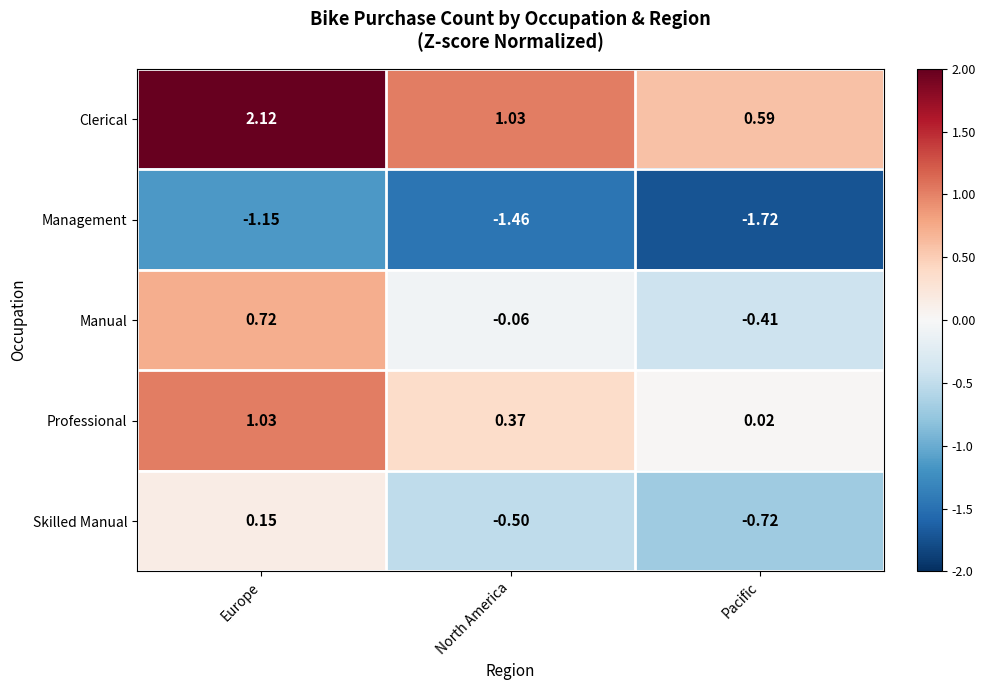

Which label corresponds to the largest value in the chart?

Europe